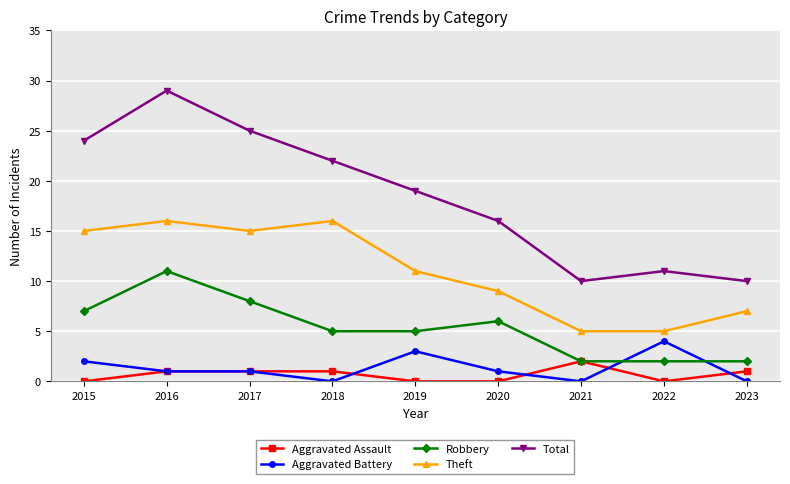

What are all the series names shown in the legend?

Aggravated Assault, Aggravated Battery, Robbery, Theft, Total